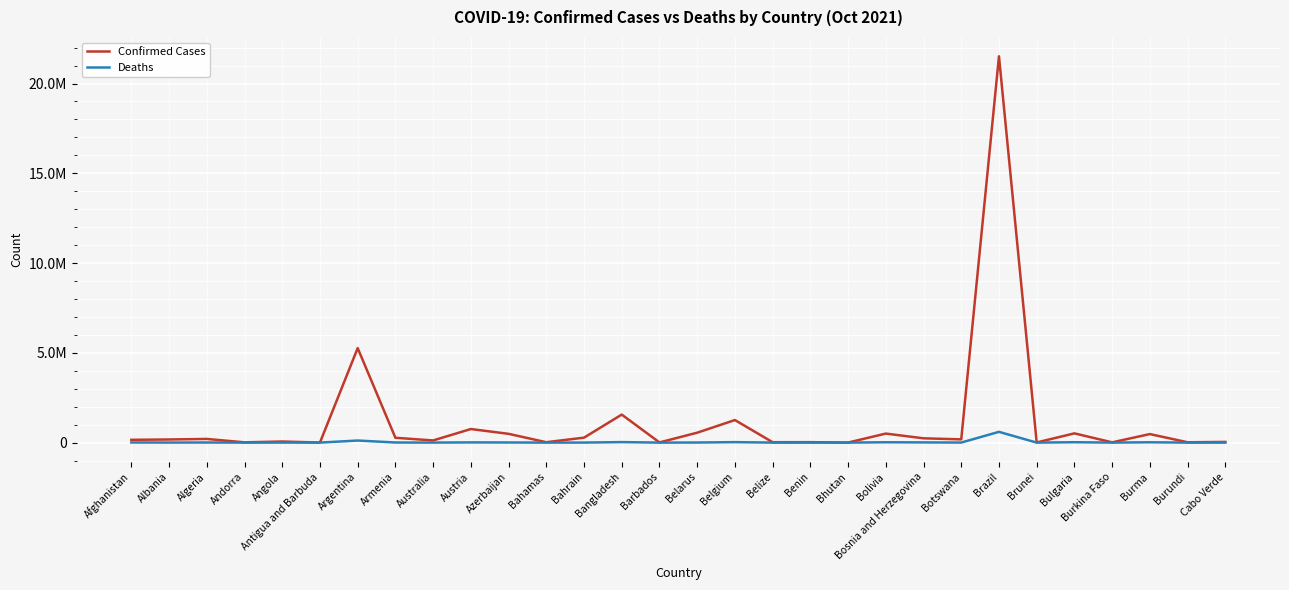

The Deaths series shows 345 at Cabo Verde. True or false?

True